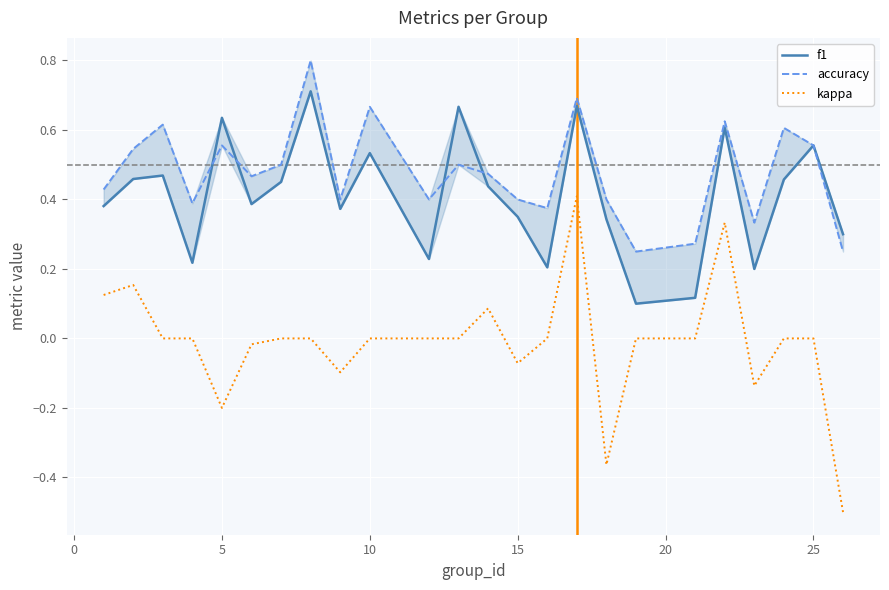

What is the highest value of the kappa series?

0.4